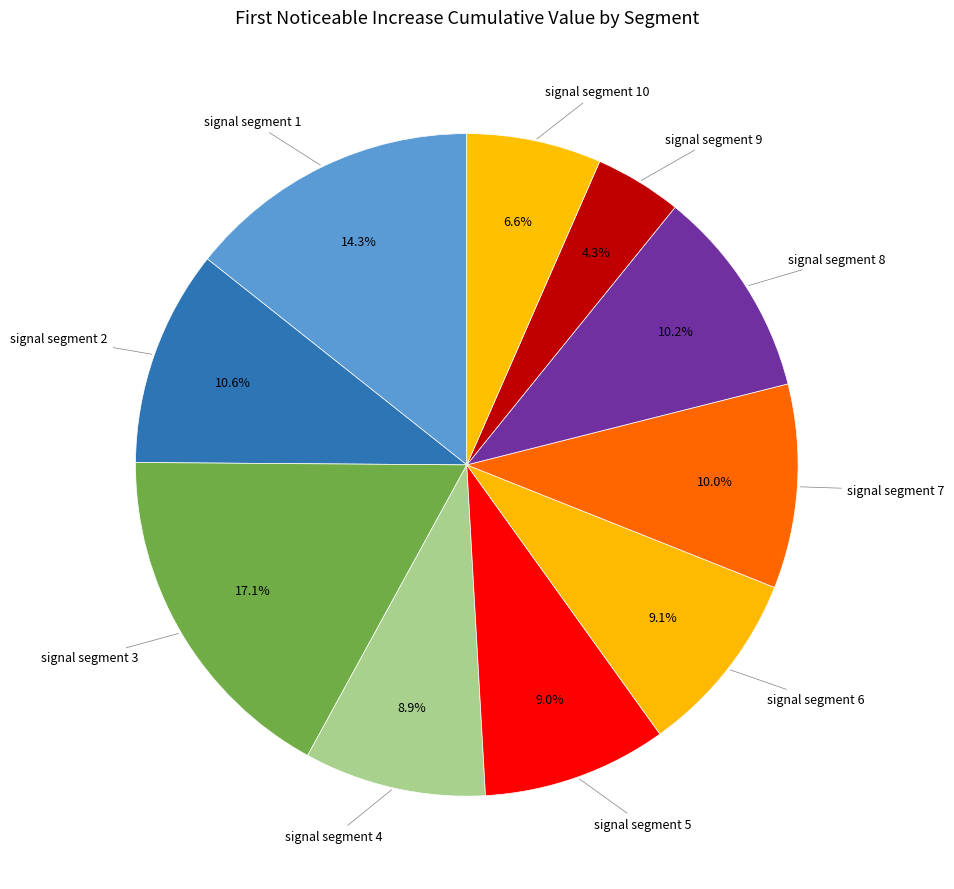

Count the number of slices in the pie.

10